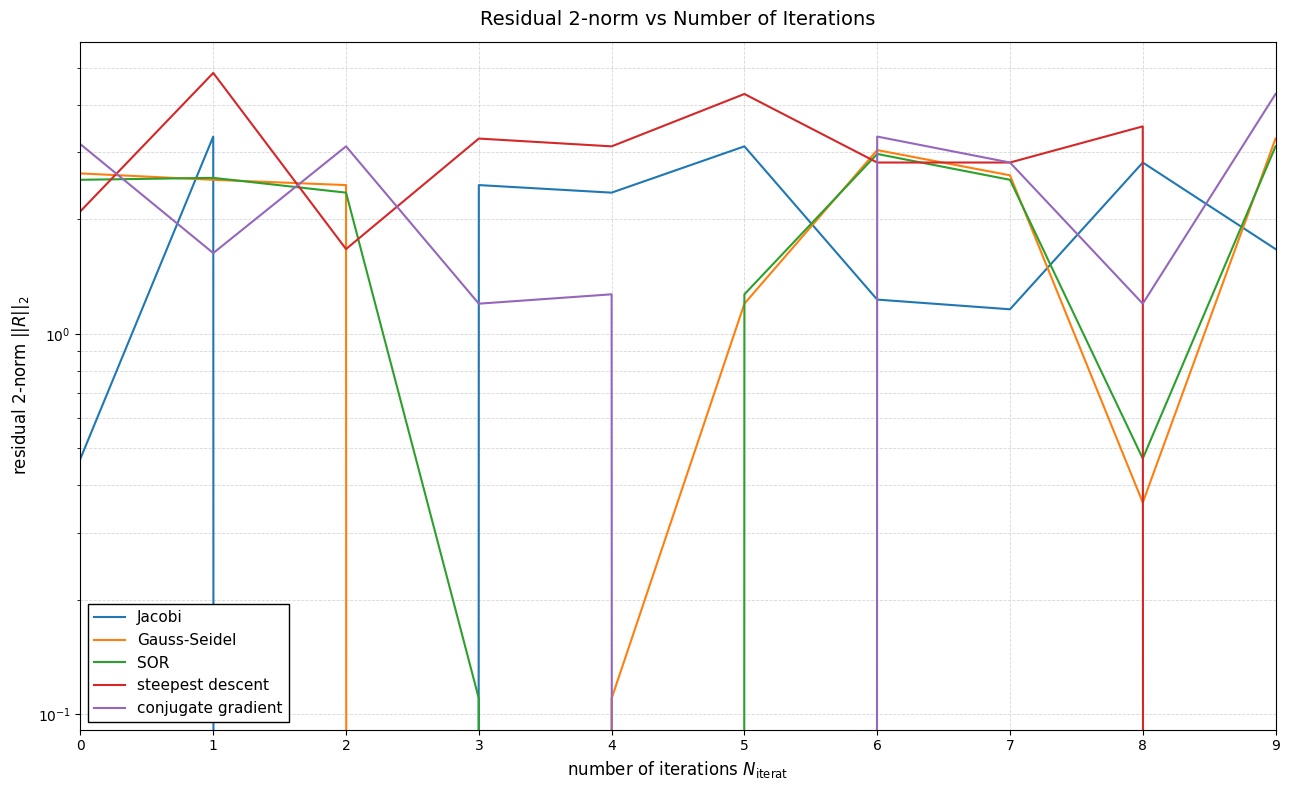

How many times do Gauss-Seidel and Jacobi cross each other?

6